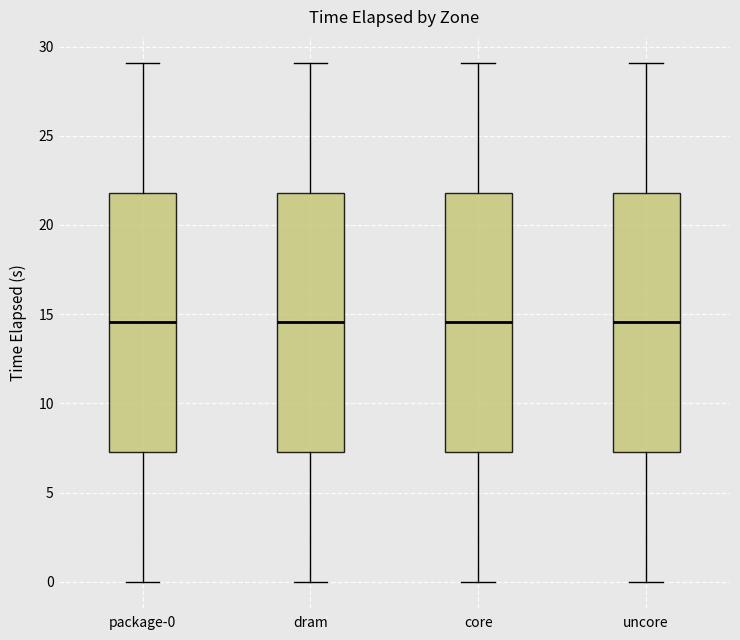

Where does the median line of the box for dram sit on the y-axis? The values are not printed on the chart, so give them approximately, as read against the axis.

14.5